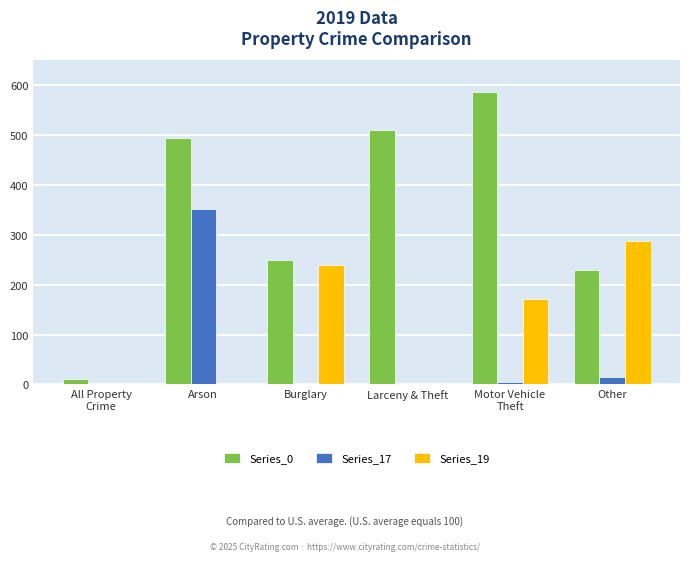

What is the highest value of the Series_17 series?

351.2